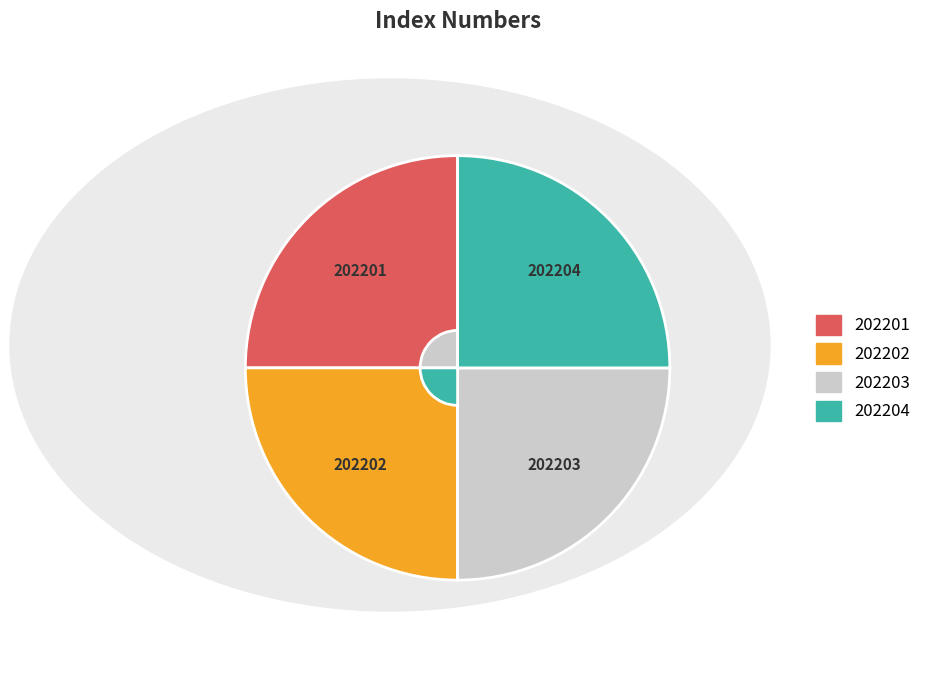

Is there any slice that represents more than half of the pie?

No